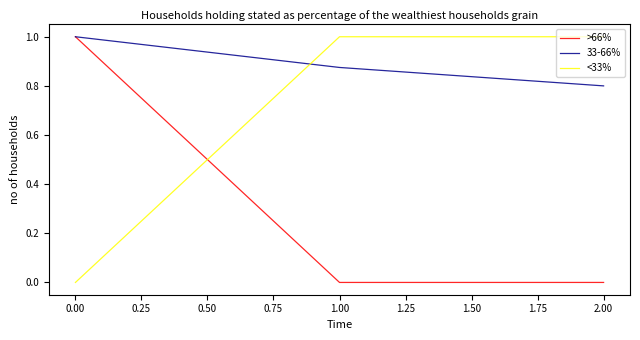

What is the sum of all 33-66% values?

2.7